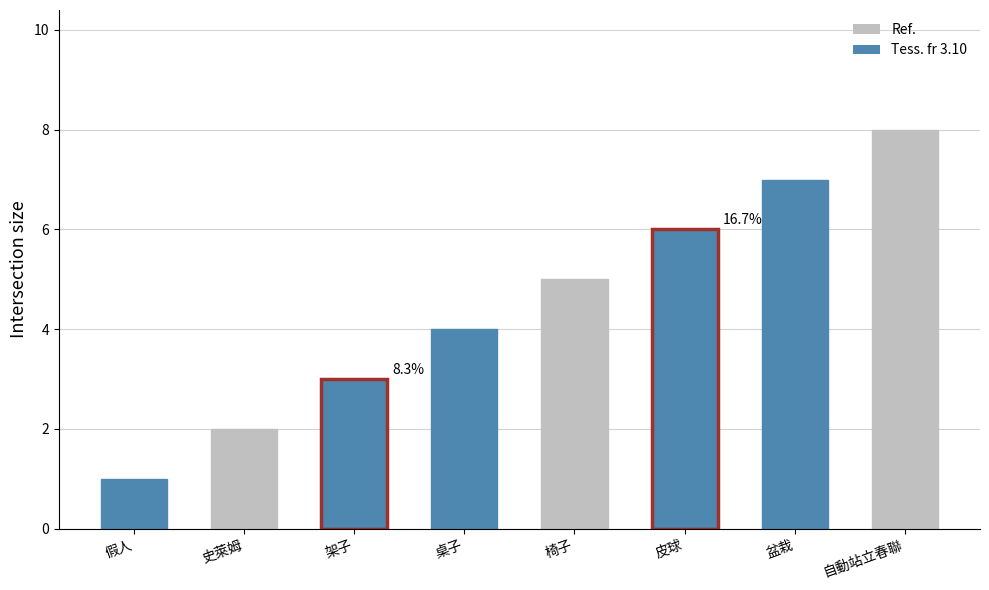

What is the change in value from 架子 to 桌子?

+1